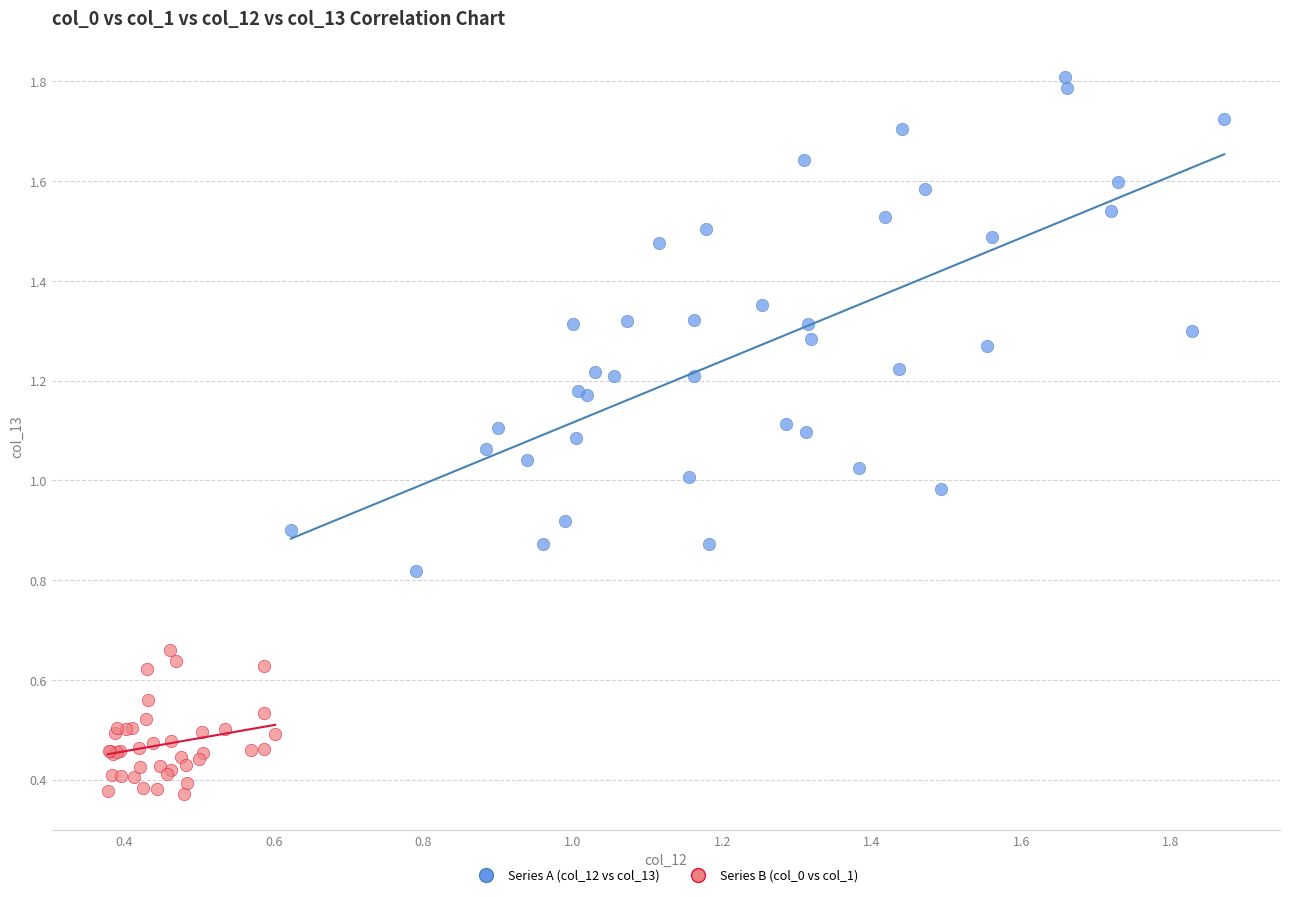

Which series reaches the minimum Y coordinate?

Series B (col_0 vs col_1)